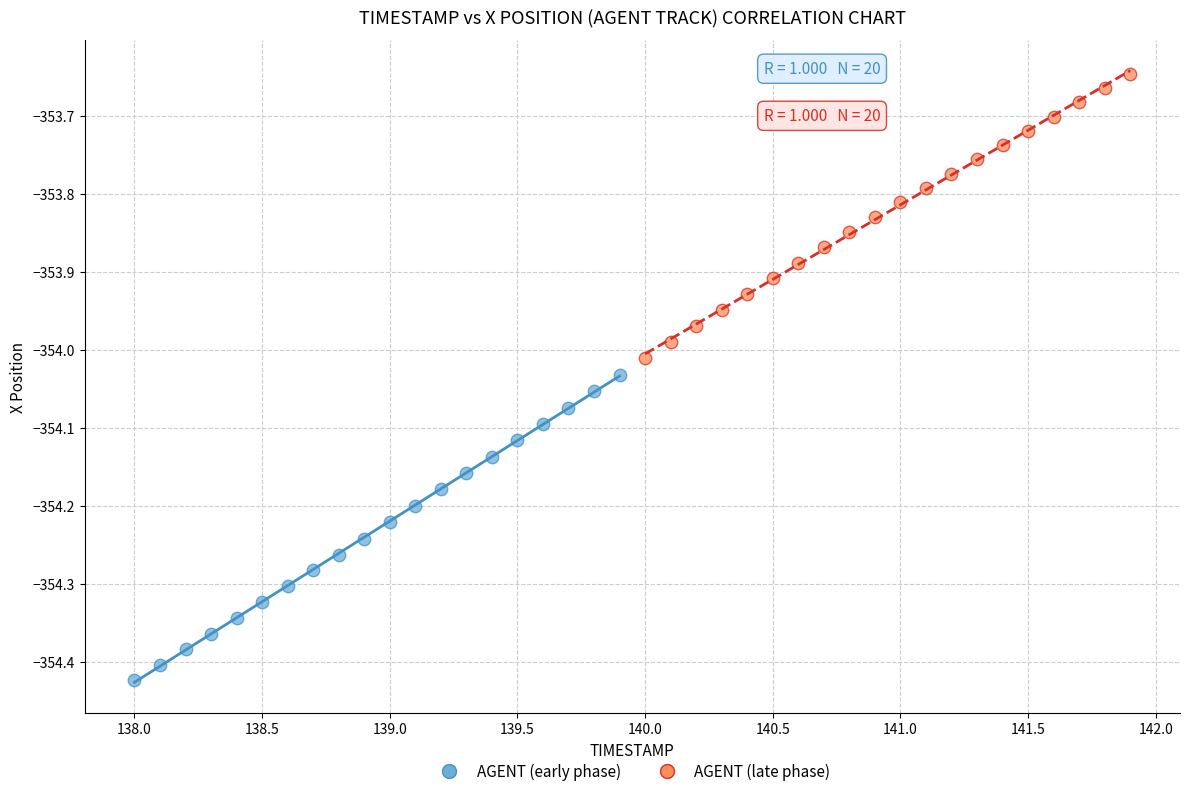

Which series reaches the minimum Y coordinate?

AGENT (early phase)